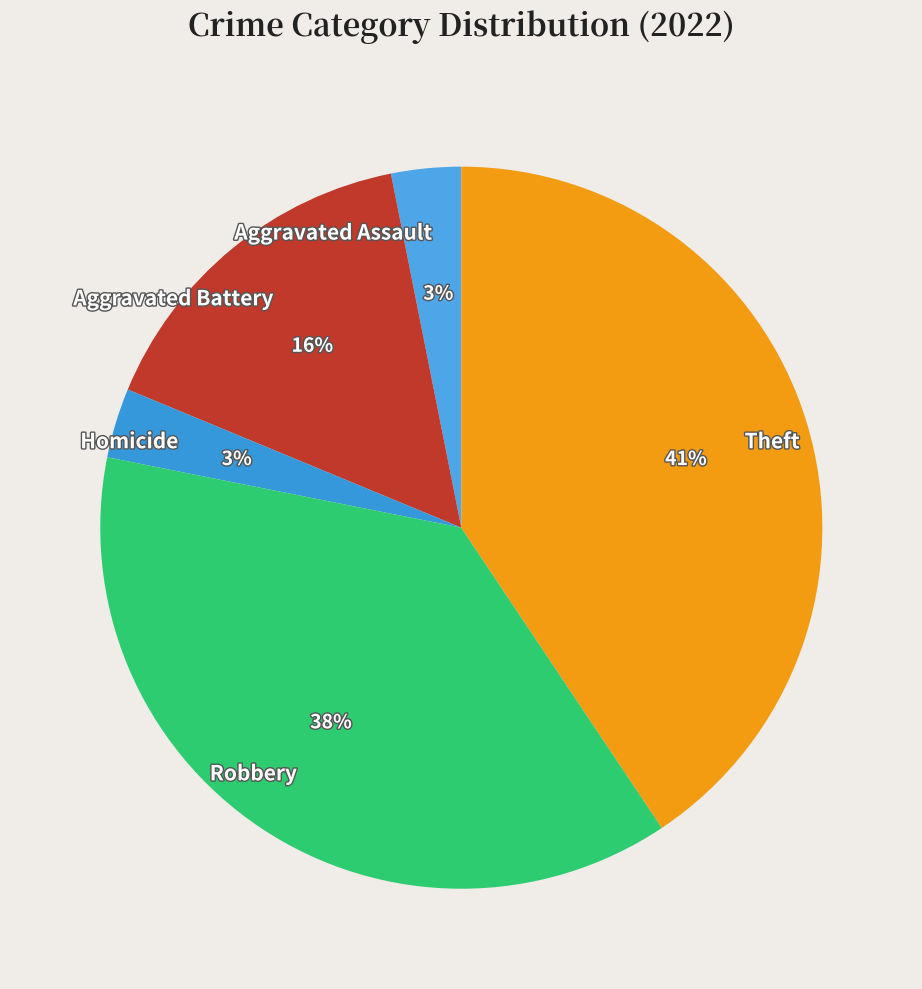

How many slices are in this pie chart?

5